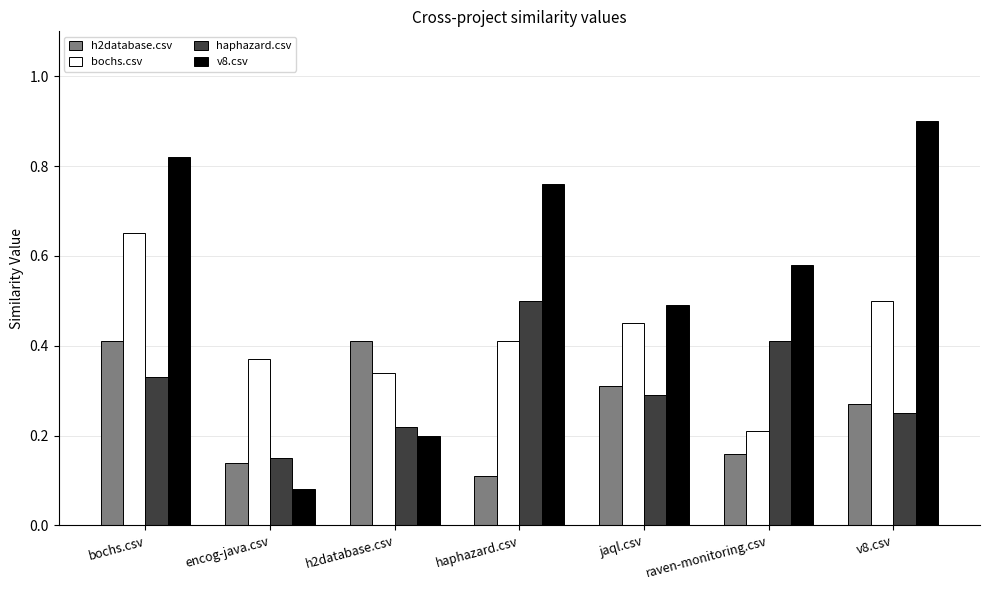

Count the number of categories in the chart.

7